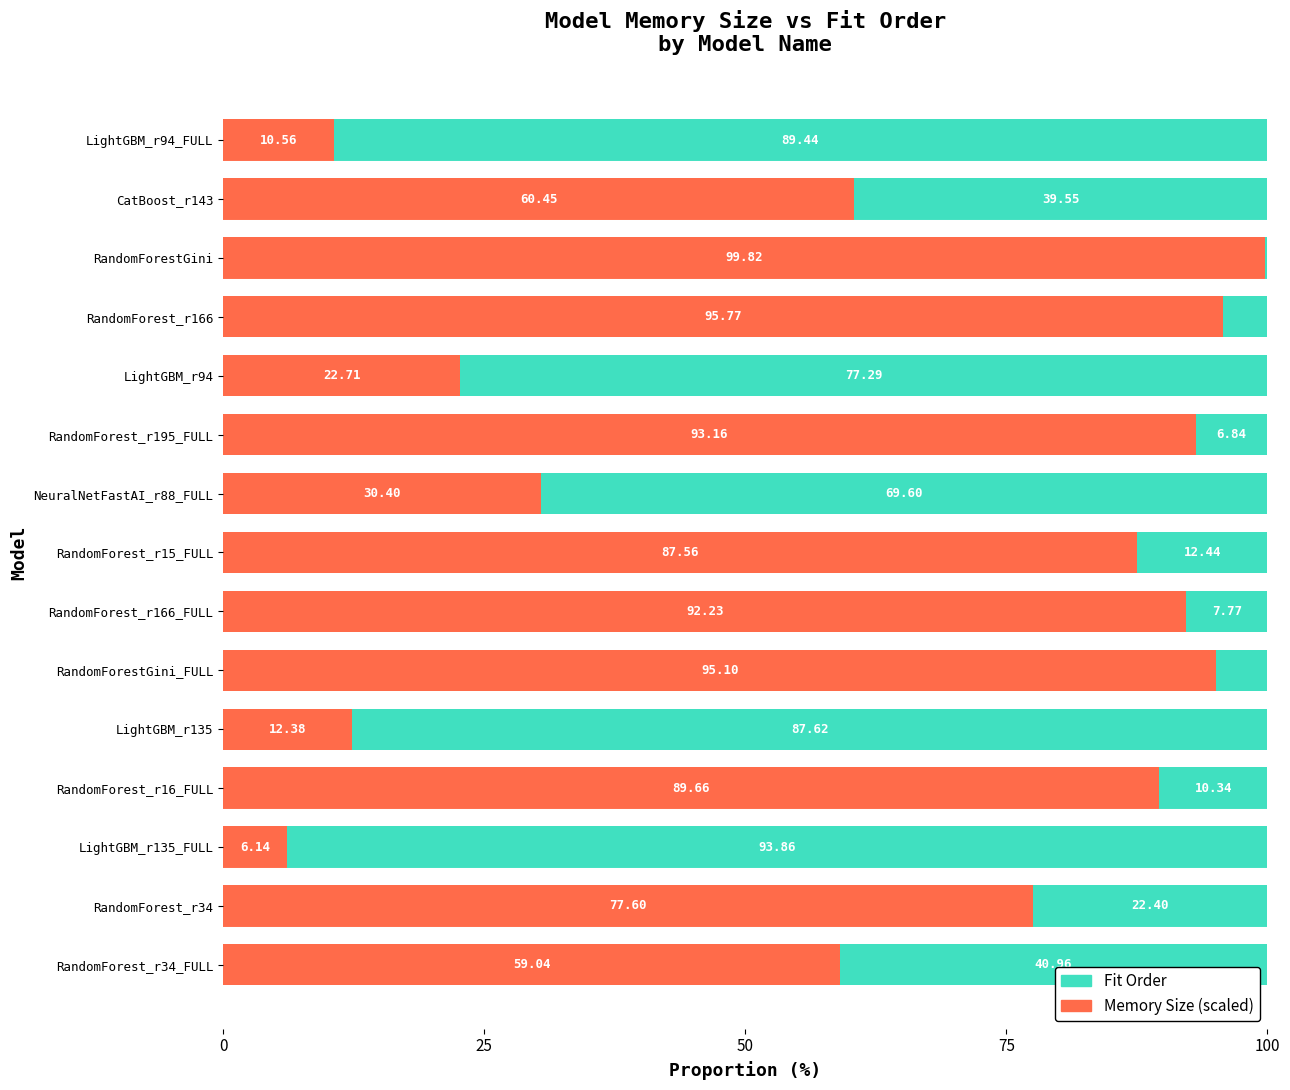

What is the sum of the Memory Size (scaled) values at LightGBM_r135 and LightGBM_r94_FULL?

22.9